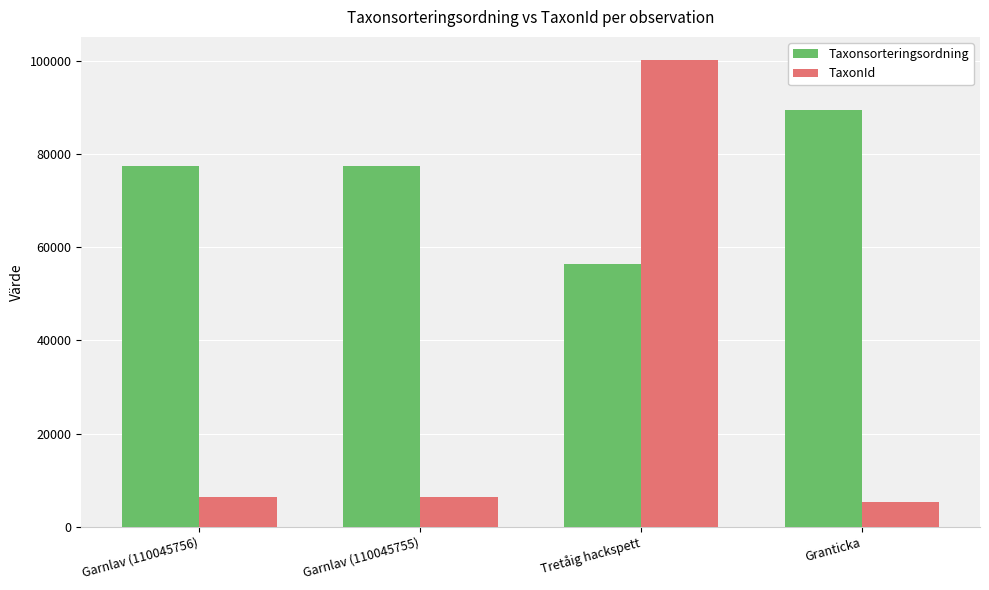

Does the chart contain stacked bars?

No